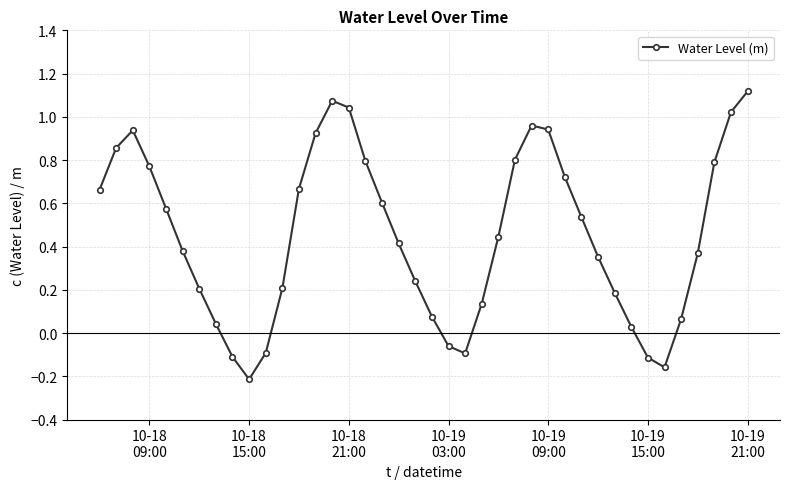

How many lines are shown in the chart?

1